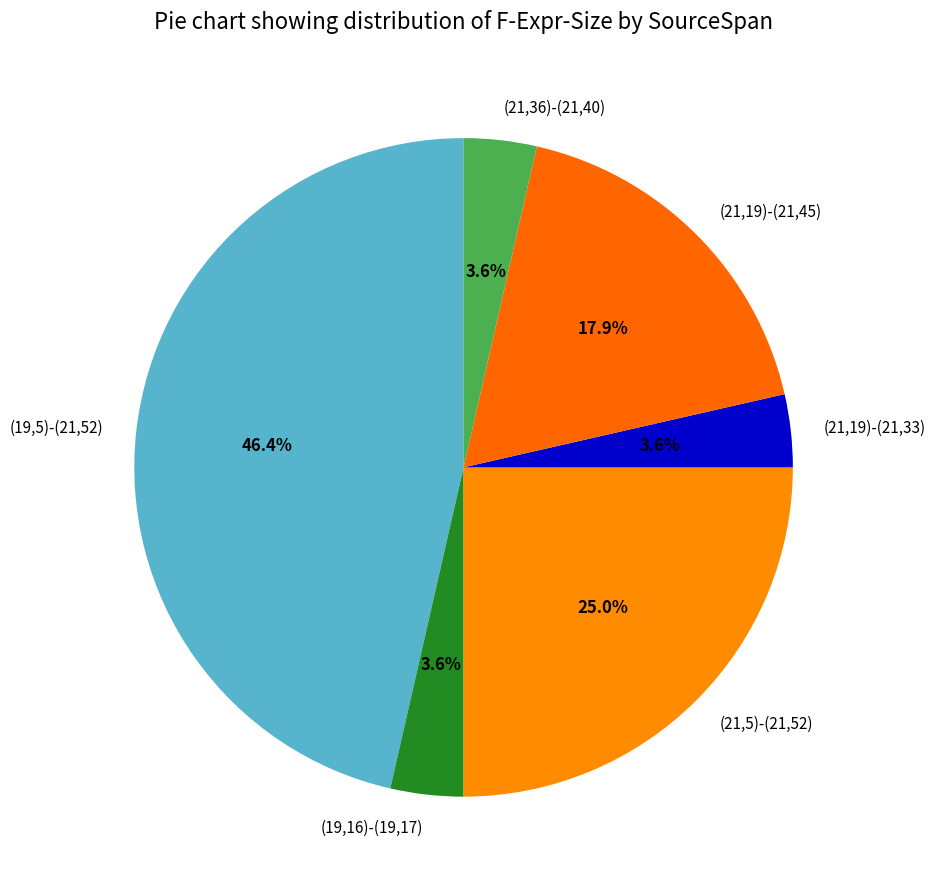

Is the sum of (21,19)-(21,33) and (21,36)-(21,40) greater than half?

No